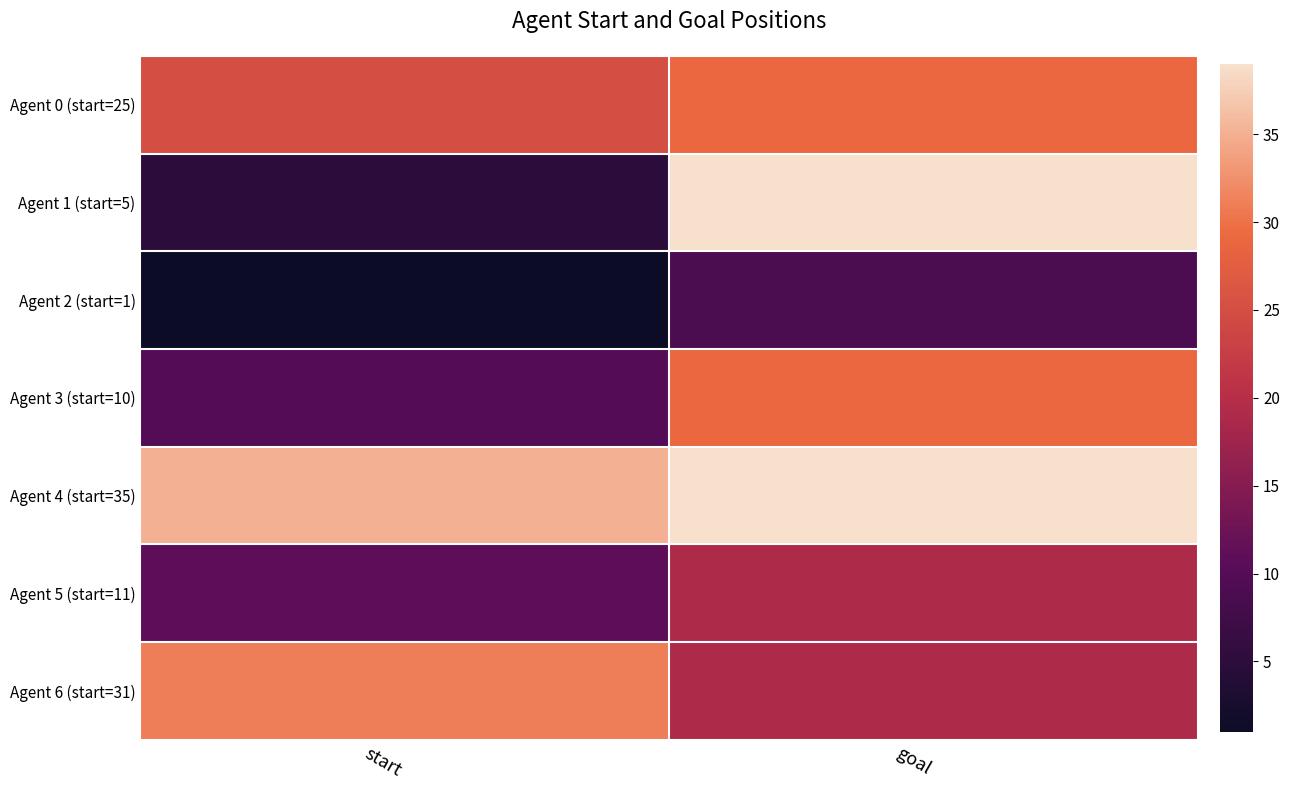

Reading left to right, transcribe all the data shown in this chart.

Agent 0 (start=25): start=25	goal=29
Agent 1 (start=5): start=5	goal=39
Agent 2 (start=1): start=1	goal=9
Agent 3 (start=10): start=10	goal=29
Agent 4 (start=35): start=35	goal=39
Agent 5 (start=11): start=11	goal=19
Agent 6 (start=31): start=31	goal=19